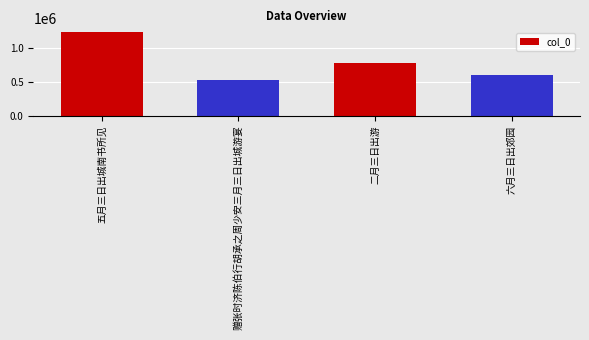

List the labels in order of value, largest first.

五月三日出城南书所见, 二月三日出游, 六月三日出郊园, 赠张时济陈伯行胡承之周少安三月三日出城游宴